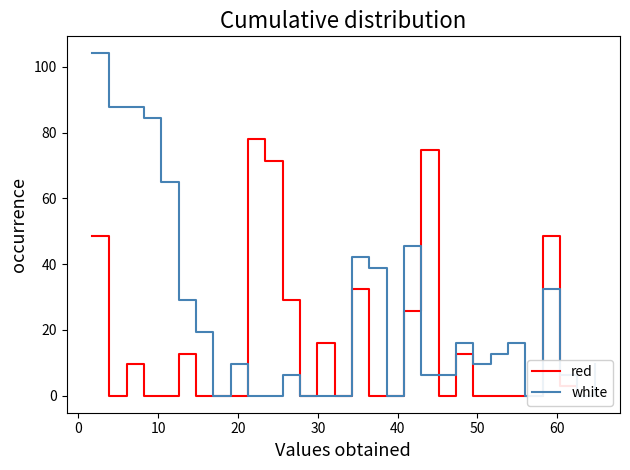

The value of white at 17 is 60.1. True or false?

False